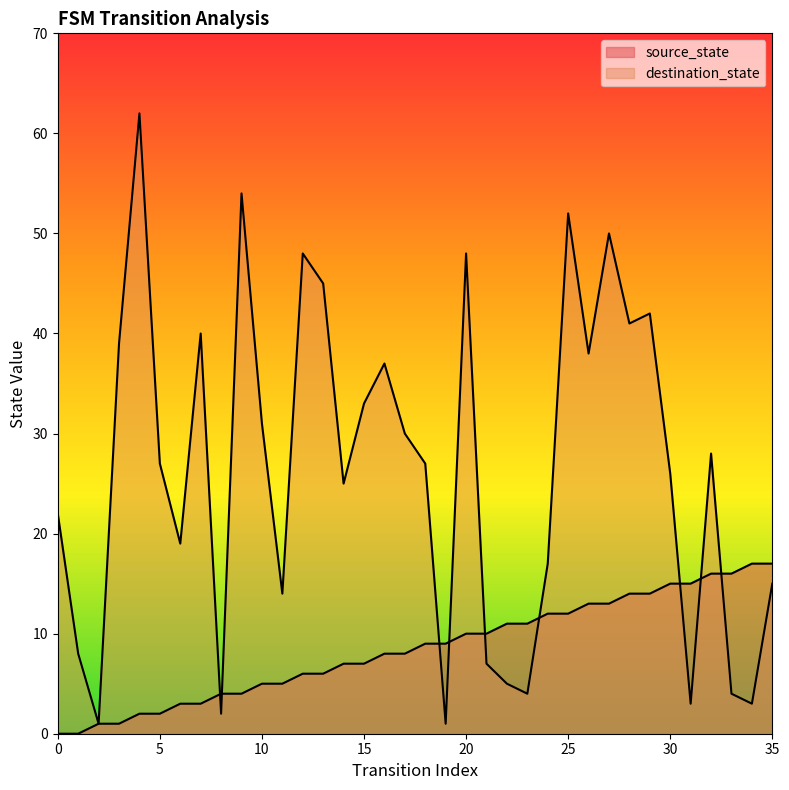

Read the source_state value at 24.

12